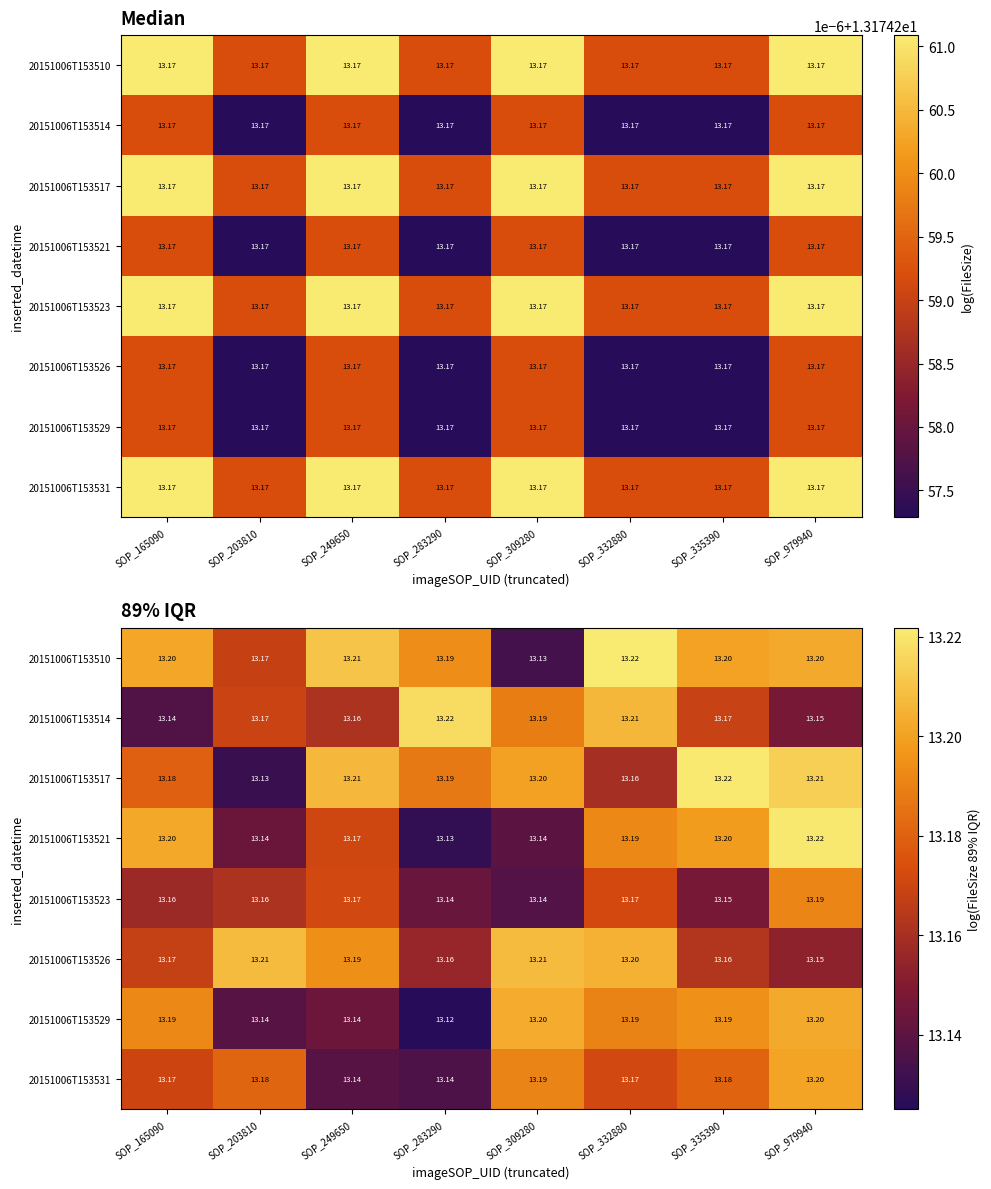

What is the greatest value displayed?

13.2